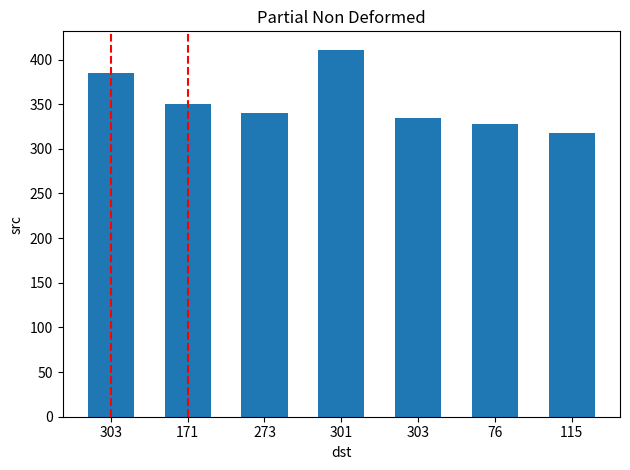

What is the change in value from 171 to 303?

-16